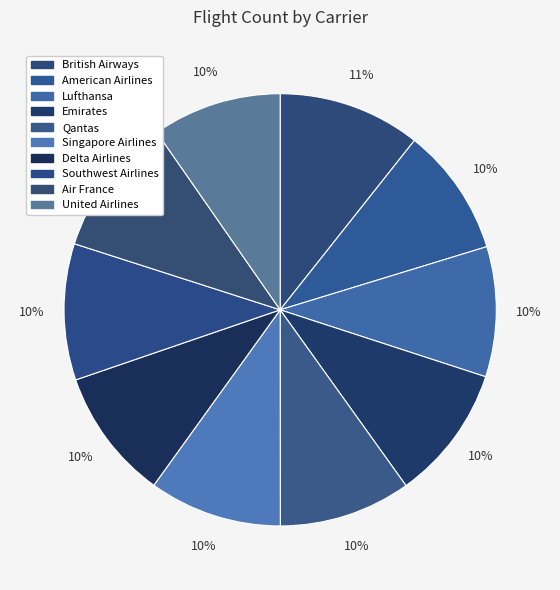

Which category has the smallest portion of the pie?

American Airlines